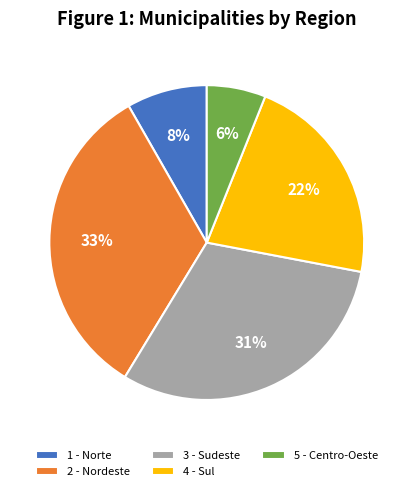

To the nearest percent, what portion does 3 - Sudeste represent?

31%